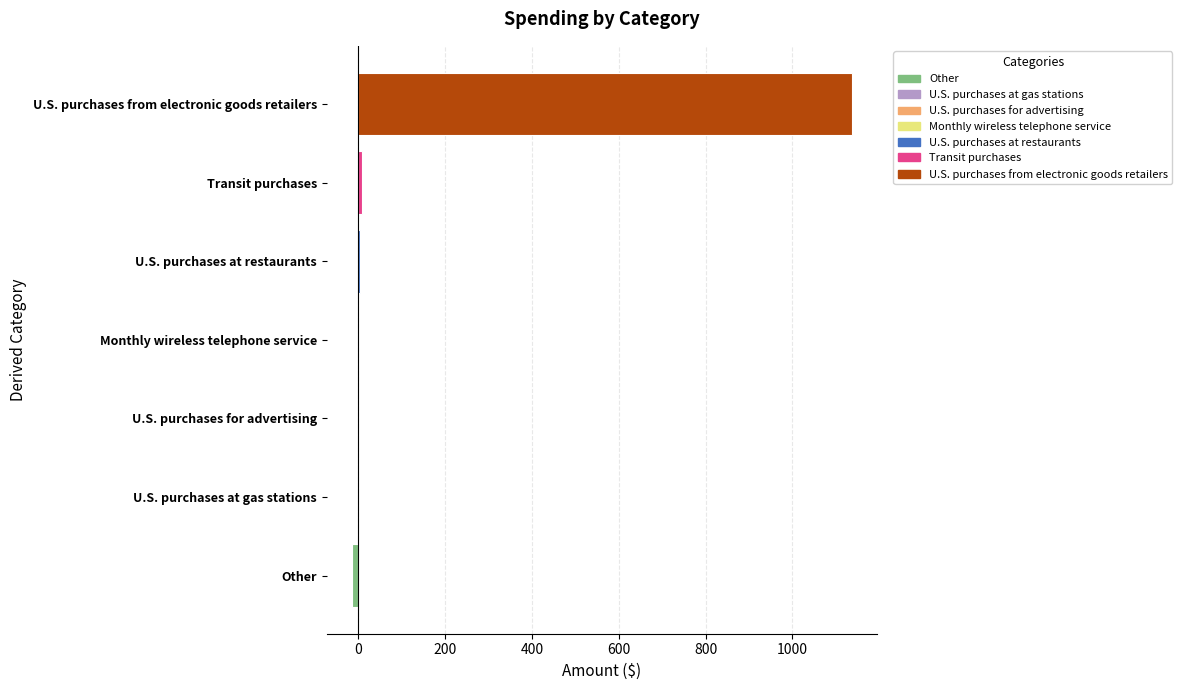

Does the chart contain any negative values?

Yes